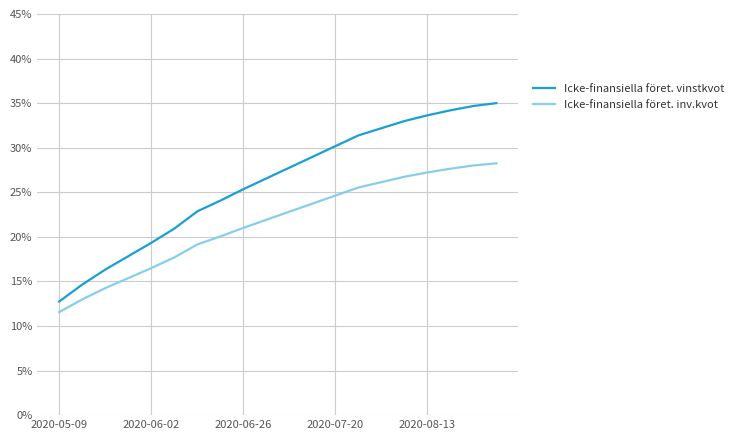

Does the chart have visible grid lines?

Yes